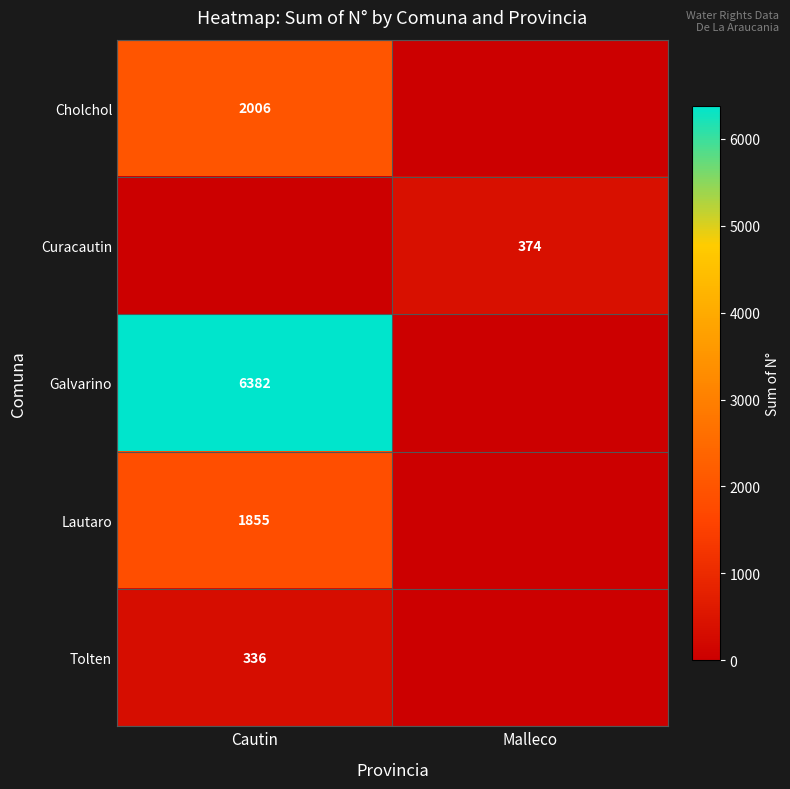

Is the value of Curacautin at Malleco greater than the value of Lautaro at Cautin?

No